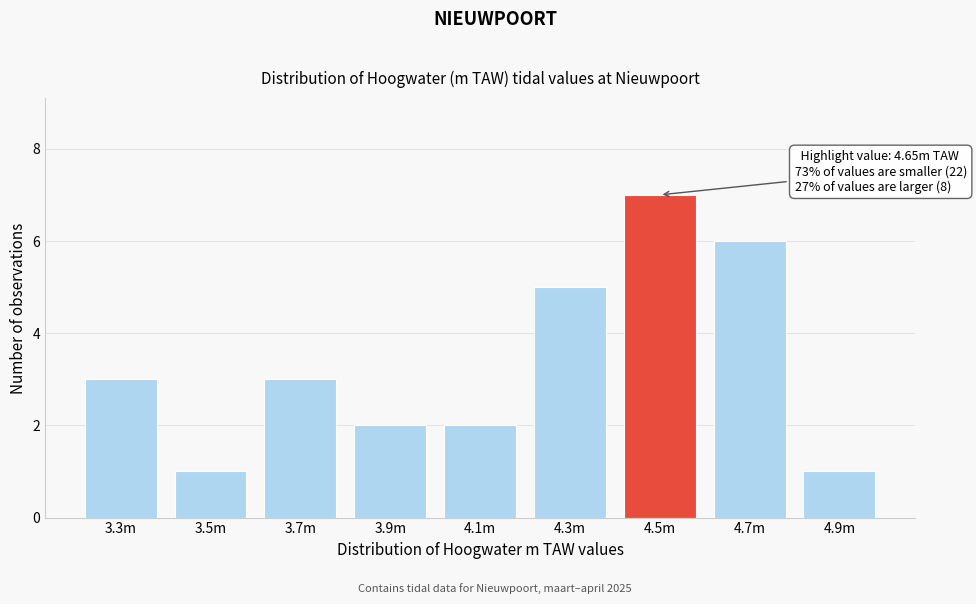

Reading left to right, list all the values displayed in this chart.

3	1	3	2	2	5	7	6	1